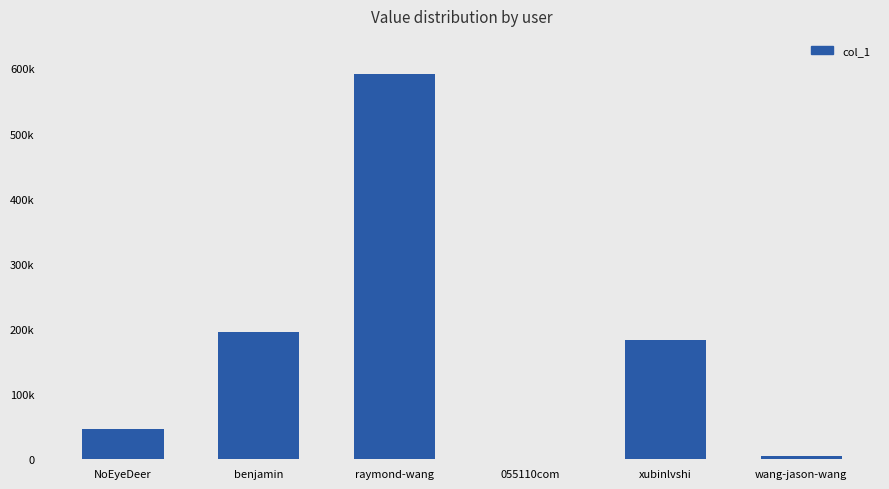

Reading left to right, what are all the values shown in this chart?

NoEyeDeer=47117	benjamin=196136	raymond-wang=590816	055110com=360	xubinlvshi=182942	wang-jason-wang=4310